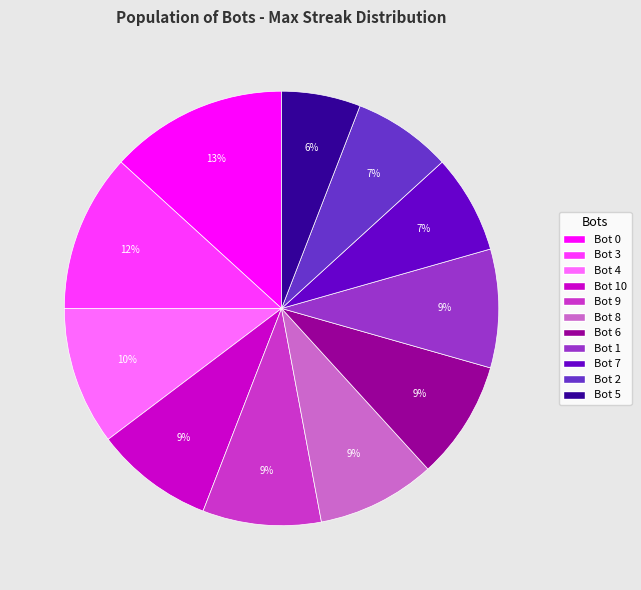

To the nearest percent, what percentage of the pie is Bot 1?

9%